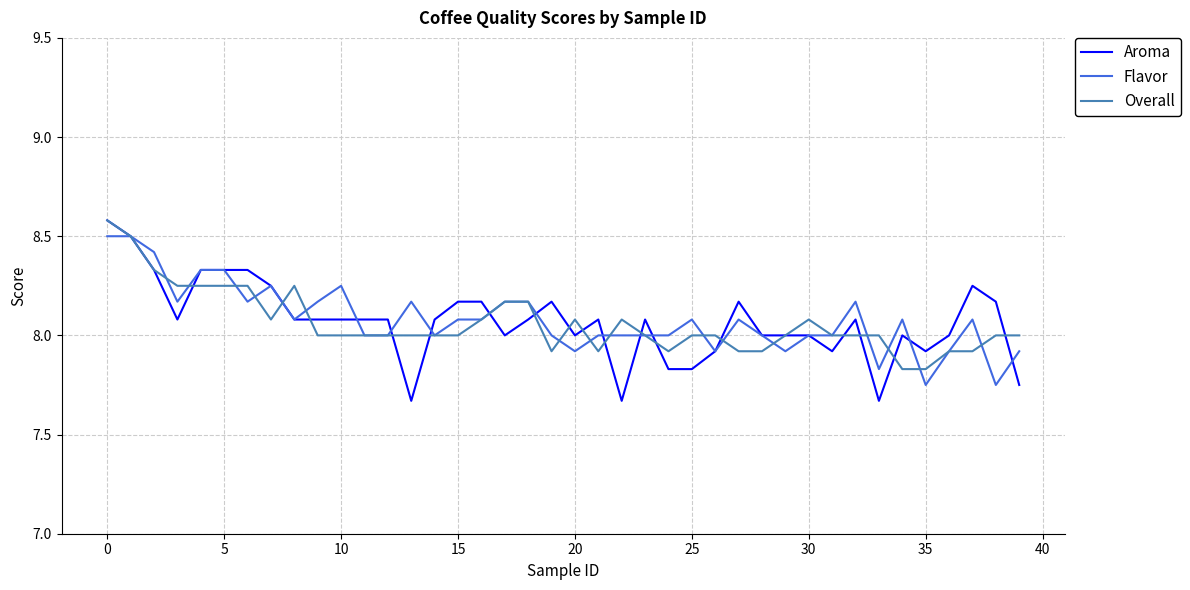

Which series has the widest spread of values?

Aroma